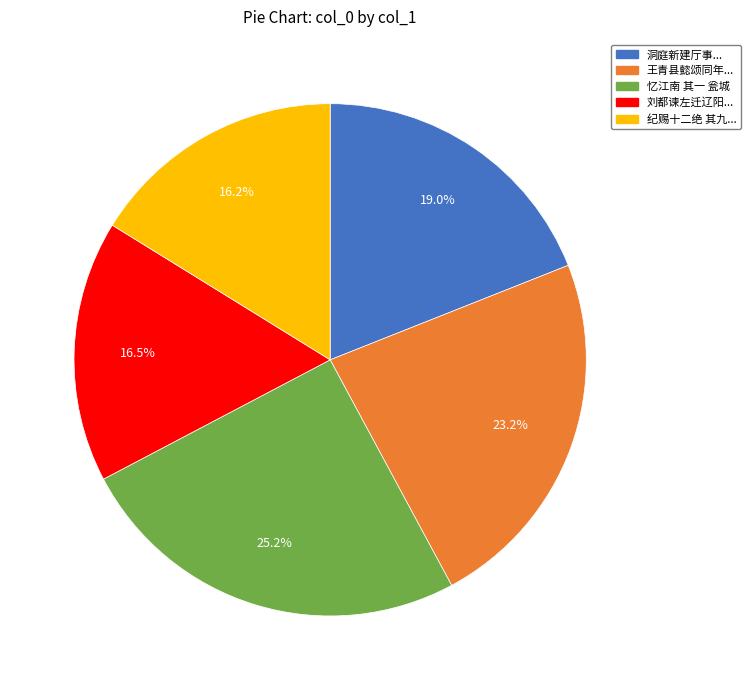

Does any single category account for the majority?

No